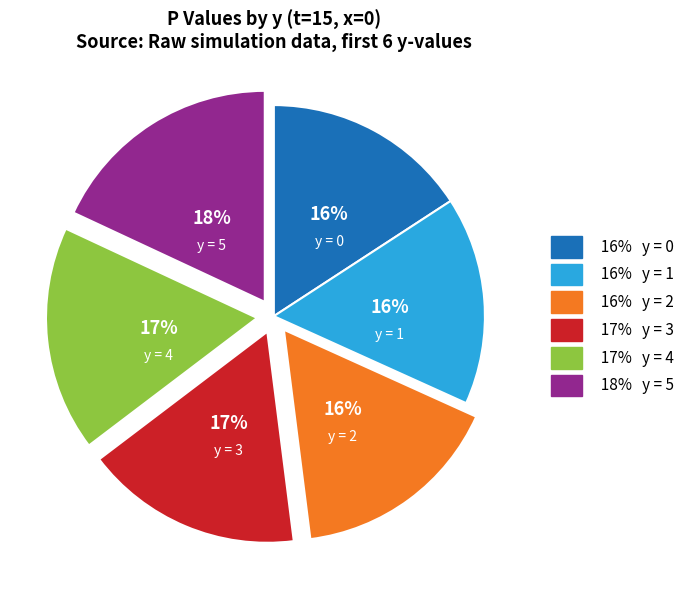

To the nearest percent, what is the difference between the largest and smallest slice percentages?

2%